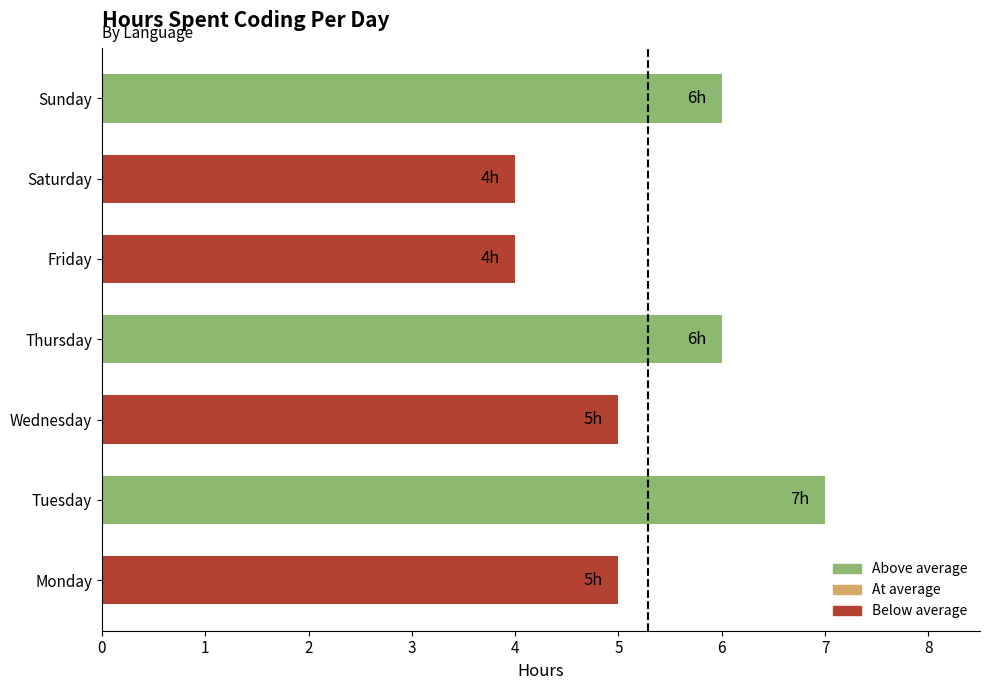

Approximately how many times larger is the value at Thursday compared to Friday?

1.5